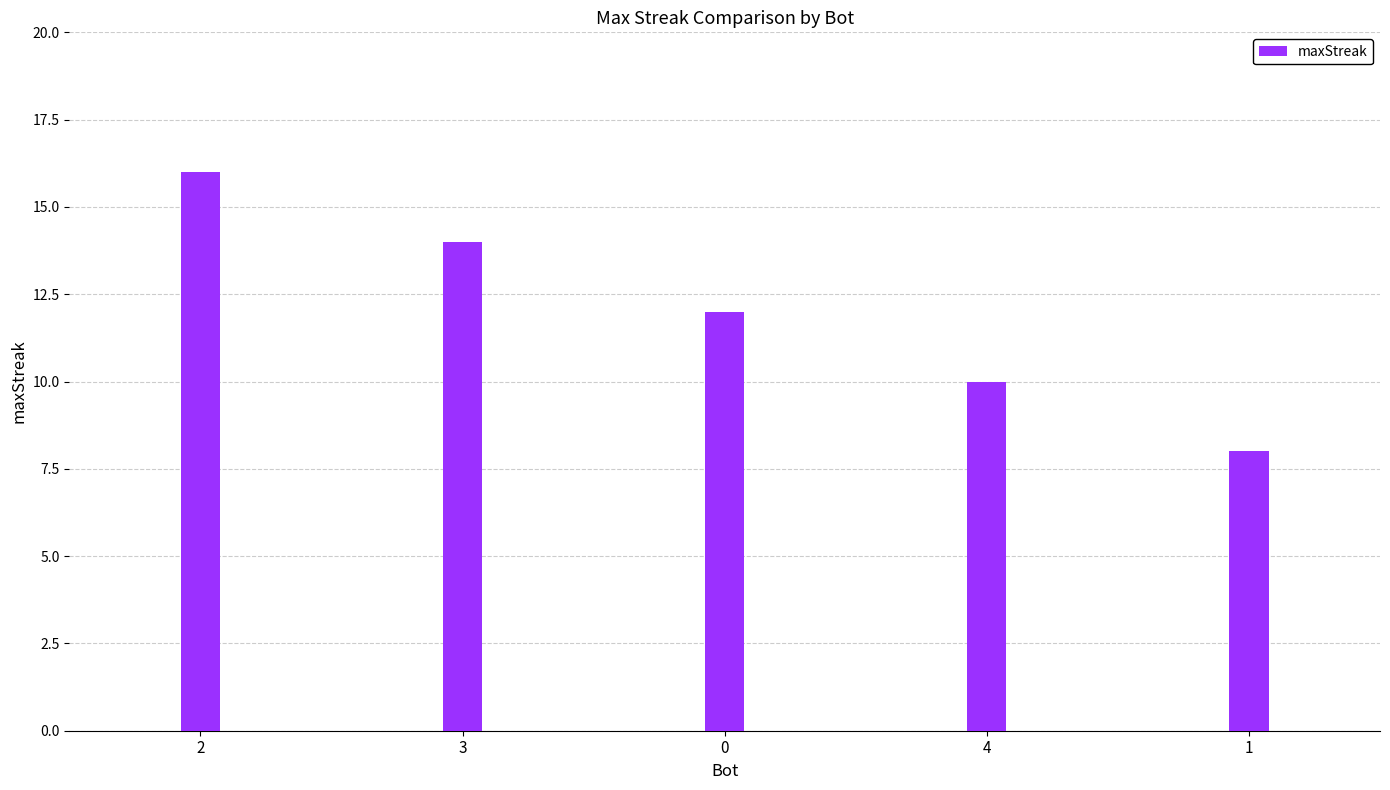

Reading left to right, transcribe all the data shown in this chart.

2=16	3=14	0=12	4=10	1=8